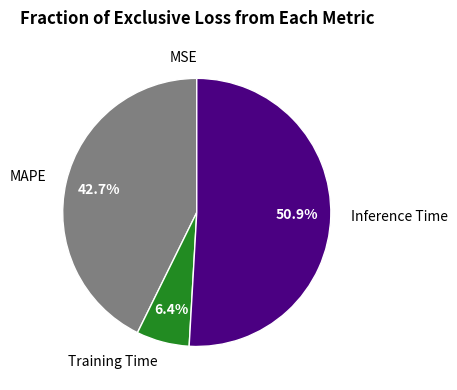

Combined, what portion of the pie is Training Time and Inference Time?

57.3%